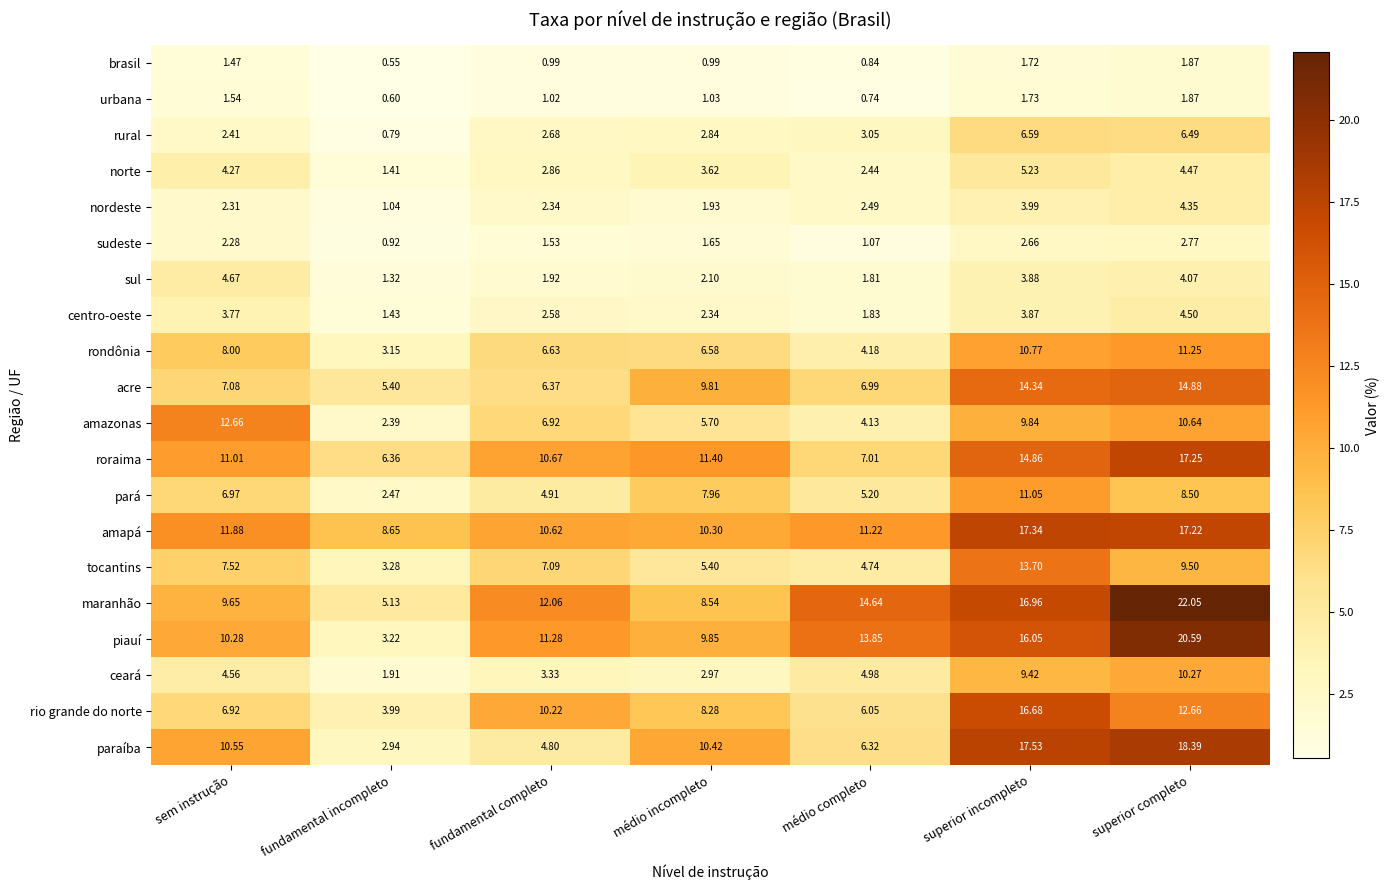

What is the spread (max minus min) of values at superior incompleto?

15.8